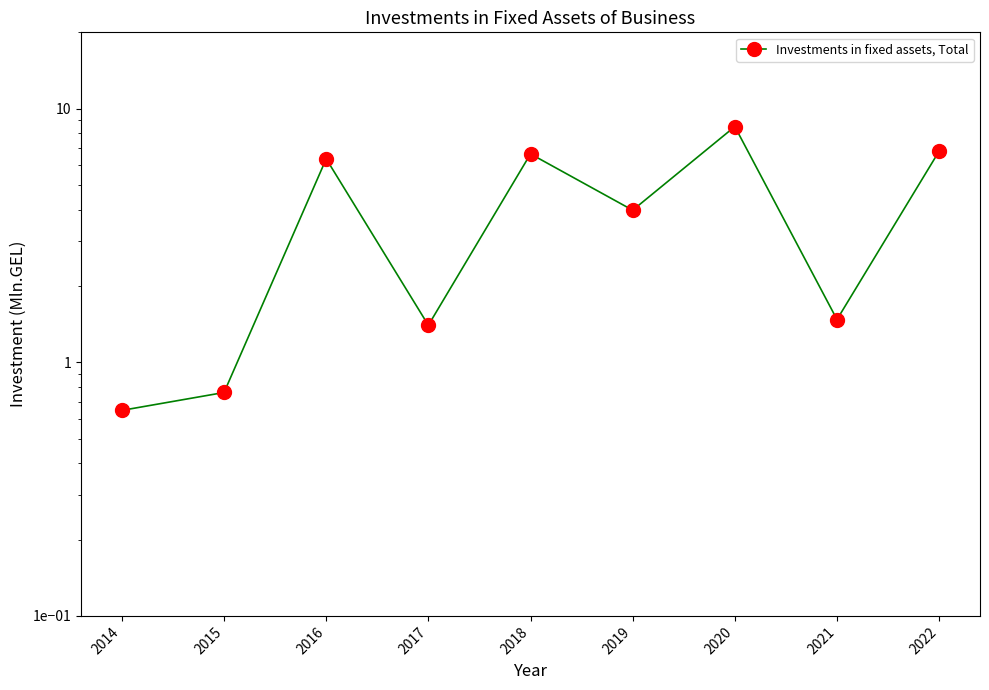

Where is the first local maximum?

2016